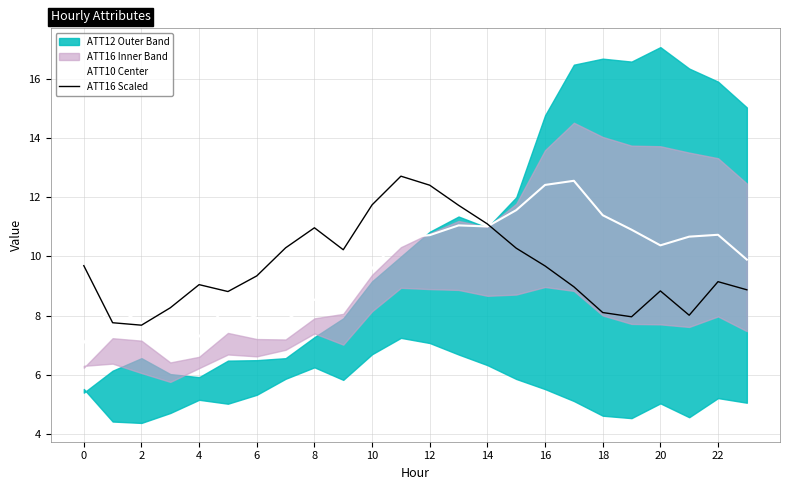

Reading left to right, what are all the values shown in this chart?

ATT10 Center: 7.1	8.3	7.8	6.8	7.3	8.4	7.9	7.8	8.5	8.2	9.6	10.6	10.7	11.0	11.0	11.6	12.4	12.6	11.4	10.9	10.4	10.7	10.7	9.9
ATT16 Scaled: 9.7	7.8	7.7	8.3	9.0	8.8	9.3	10.3	11.0	10.2	11.7	12.7	12.4	11.7	11.1	10.3	9.7	9.0	8.1	8.0	8.8	8.0	9.1	8.9